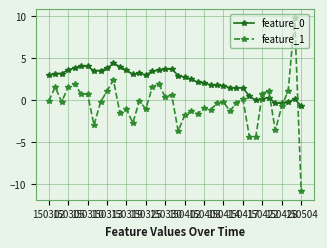

True or false: feature_0 and feature_1 cross at least once.

True